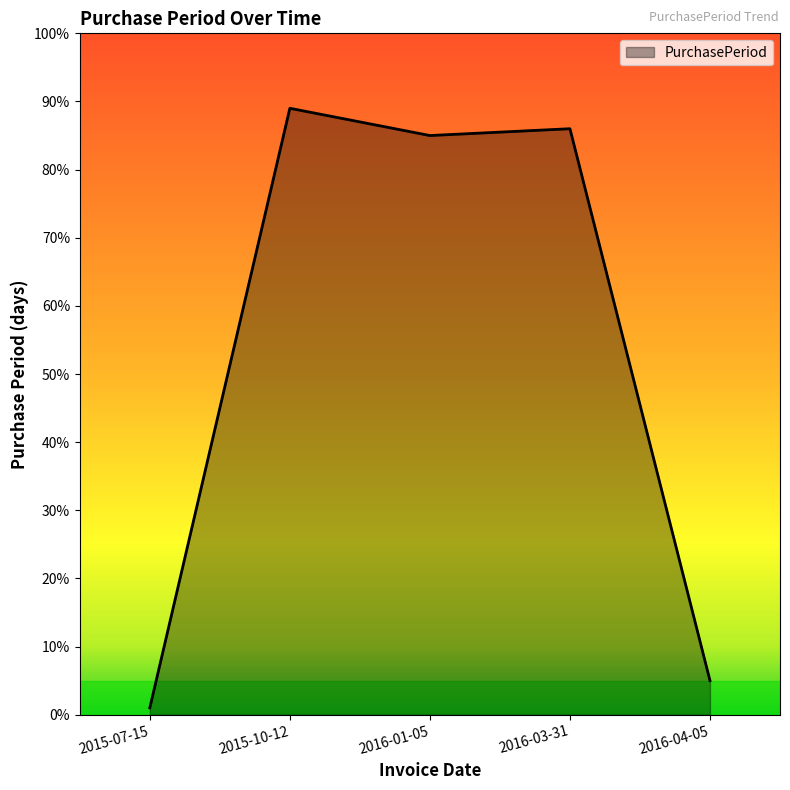

What is the smallest value displayed?

1